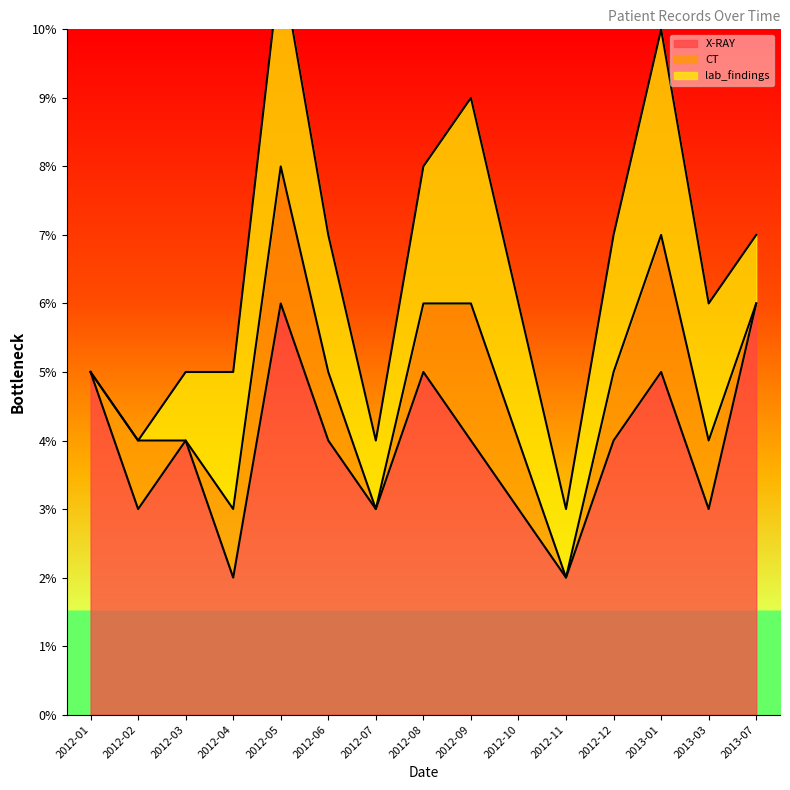

What position from the left is 2012-08?

8